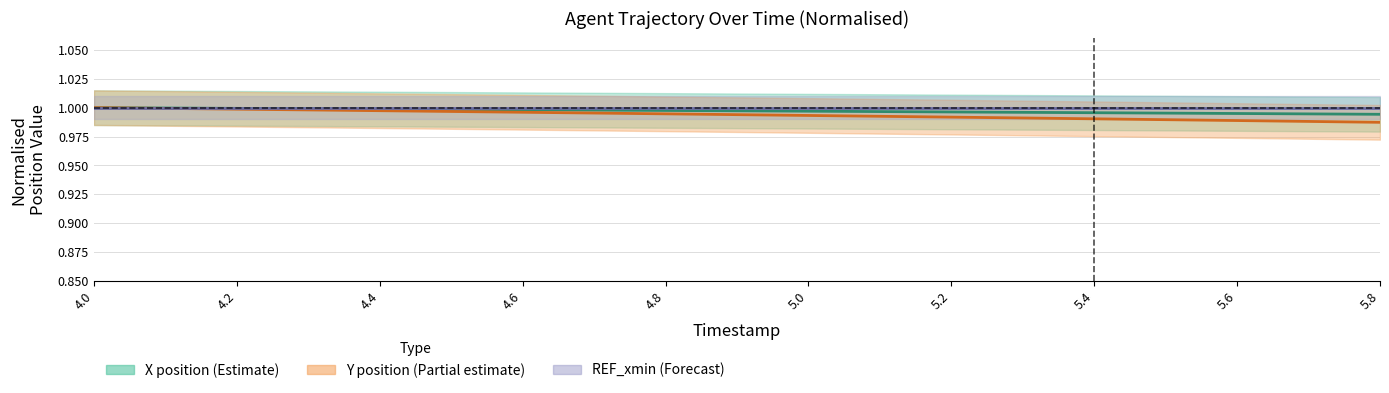

Which series has the largest range (max minus min)?

Y